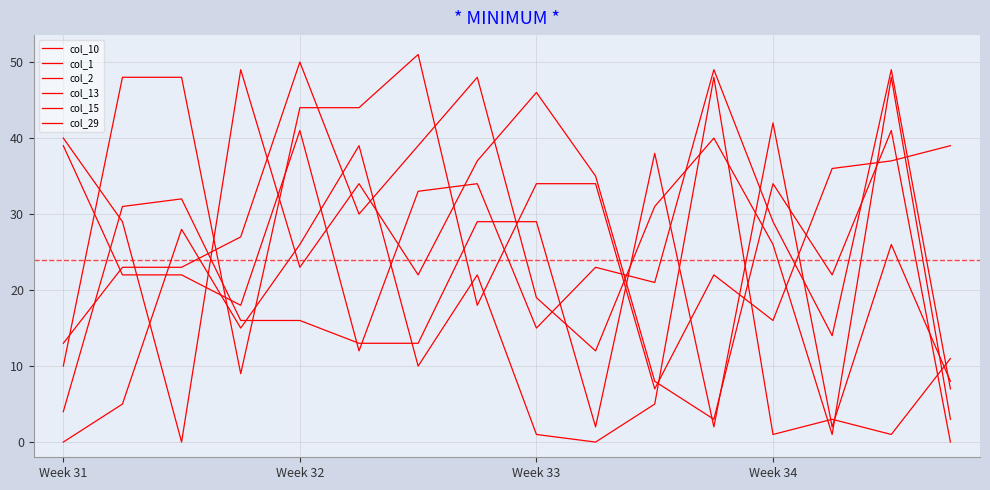

How many values in the col_2 series are below 27?

8